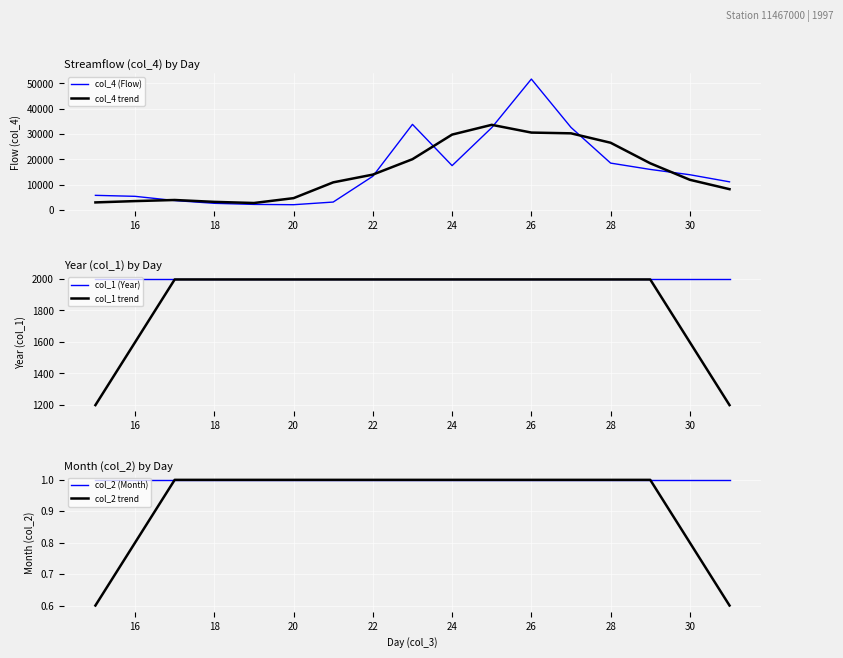

True or false: col_1 (Year) and col_1 trend cross at least once.

True